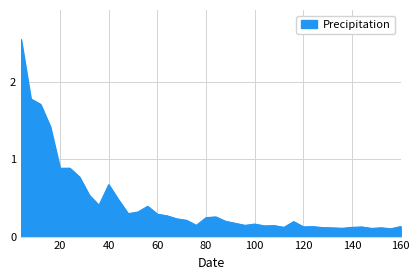

How many points are lower than both their immediate neighbors (excluding endpoints)?

11